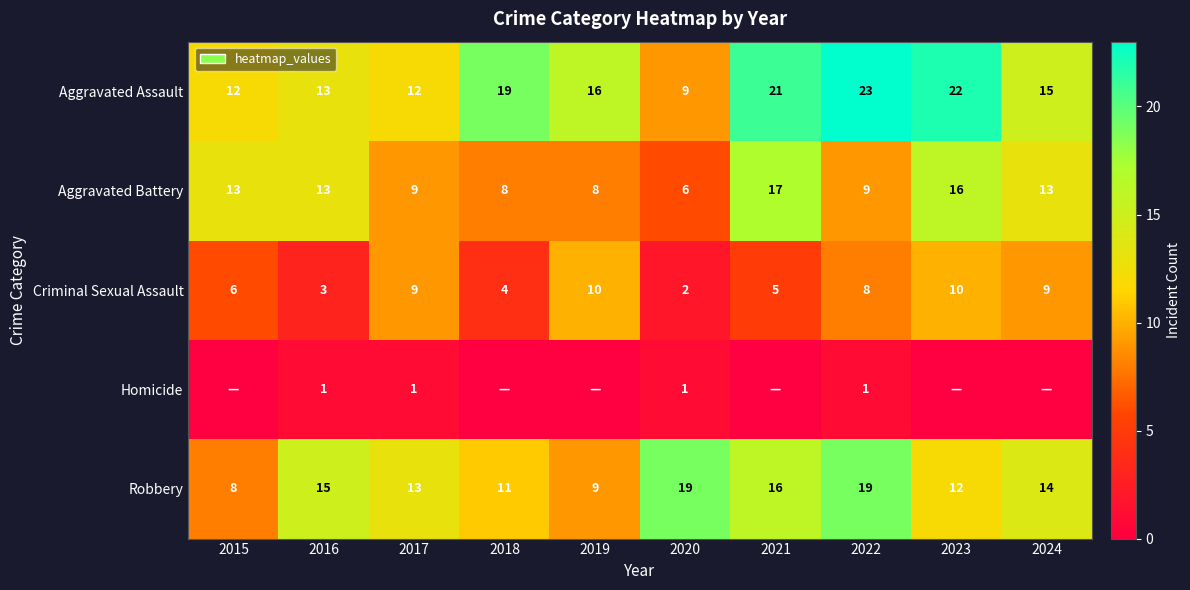

What is the sum of the Robbery values at 2018 and 2024?

25